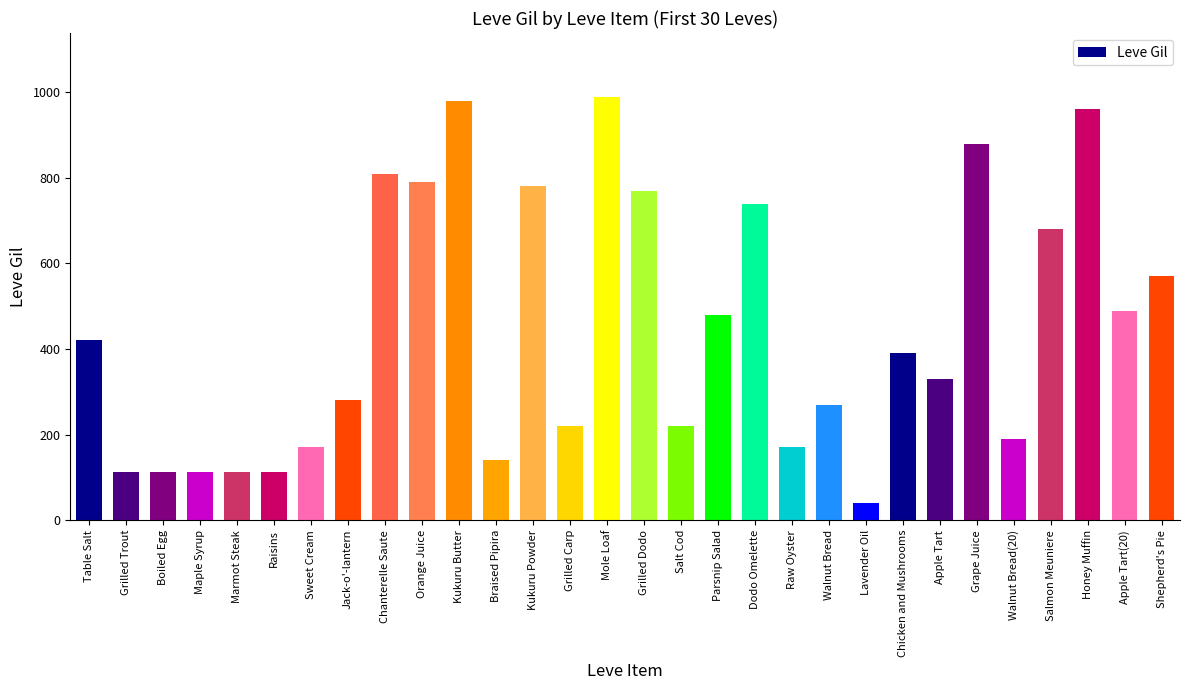

What is the label of the 11th bar from the left?

Kukuru Butter